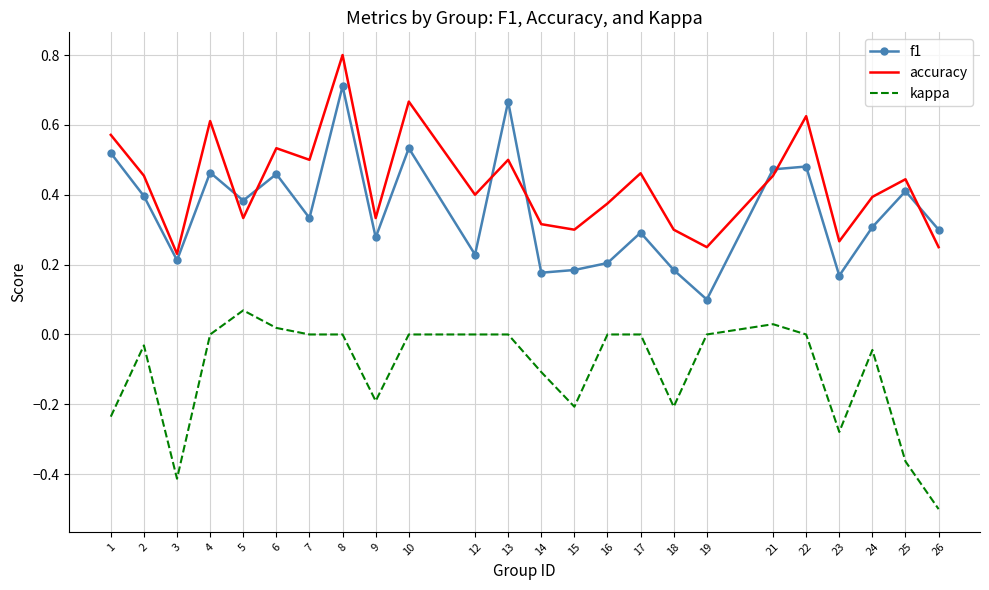

Is the value of f1 at 16 greater than the value of kappa at 26?

Yes